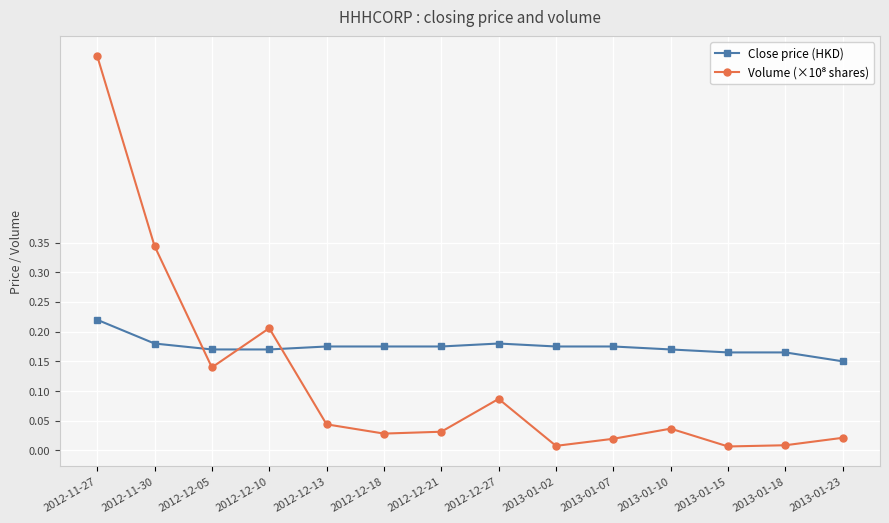

Which series has the largest total across all categories?

Close price (HKD)